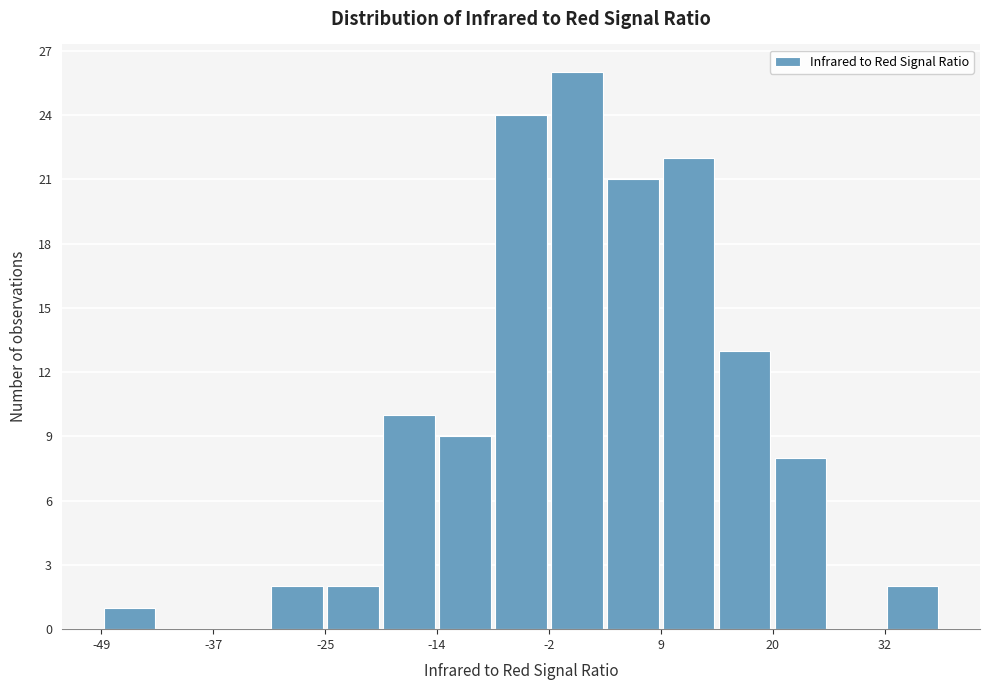

Read against the x-axis, roughly where is the centre of the tallest bar?

0